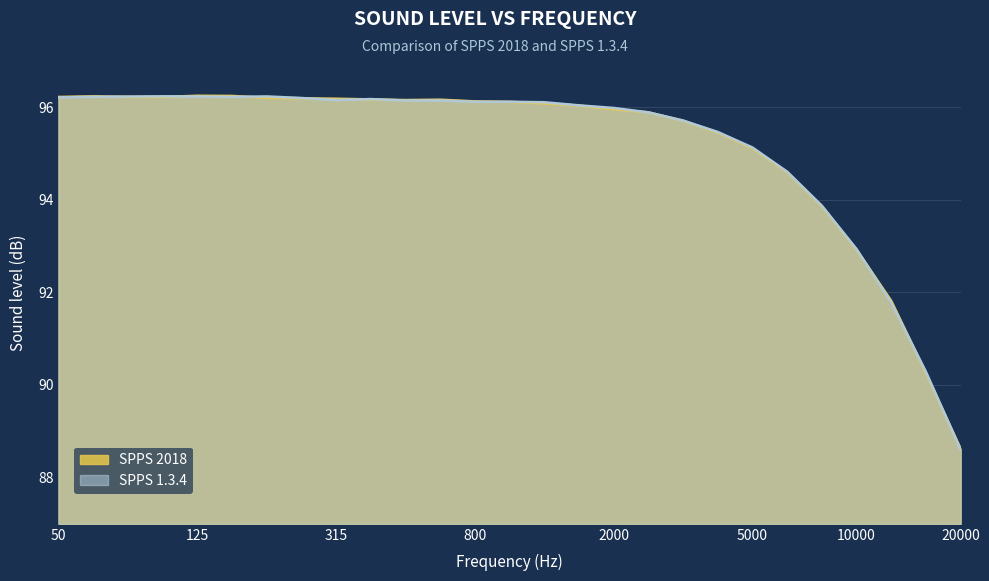

At which label does SPPS 1.3.4 reach its peak?

100